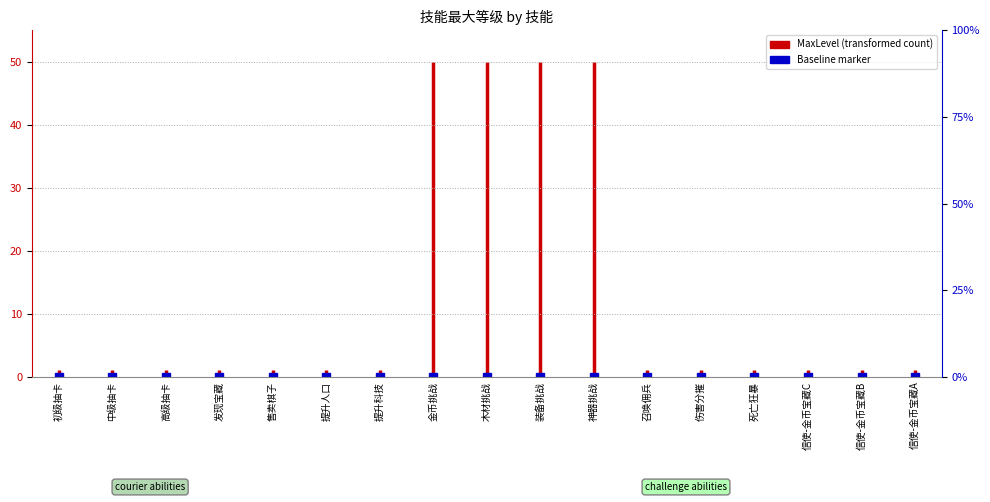

Is it true that the value at 初级抽卡 is 0?

True